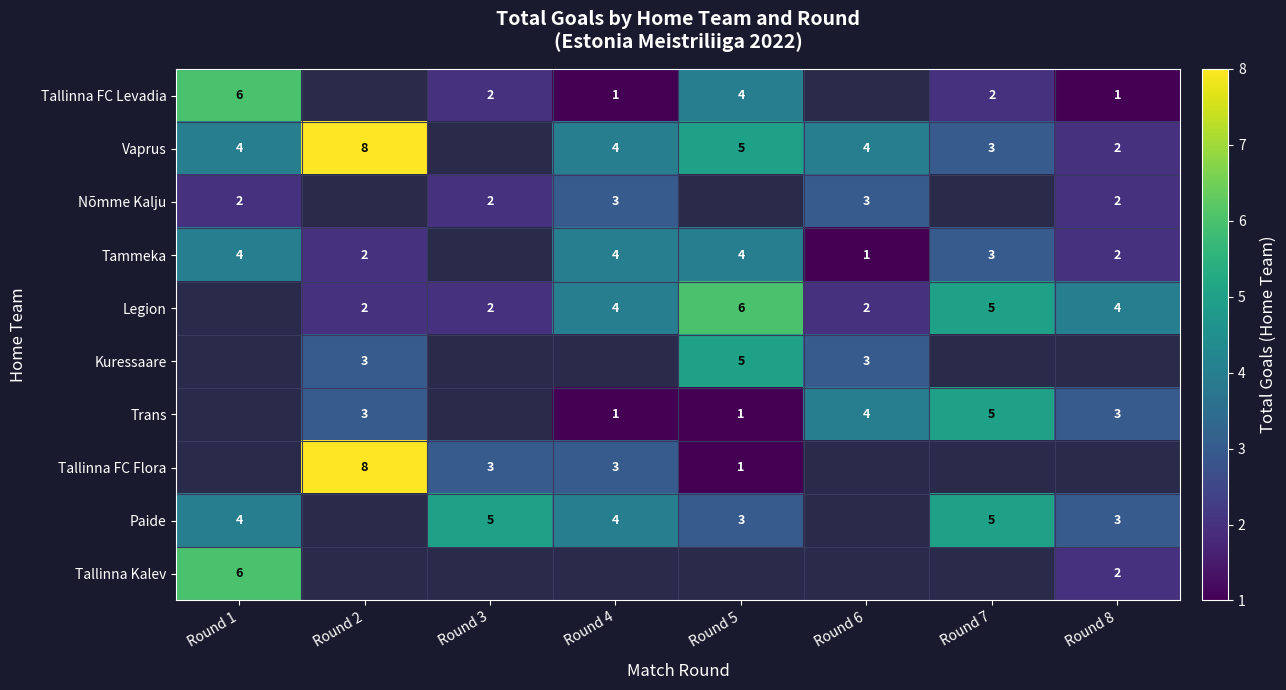

True or false: Tallinna FC Flora has a value of 14 at Round 2.

False